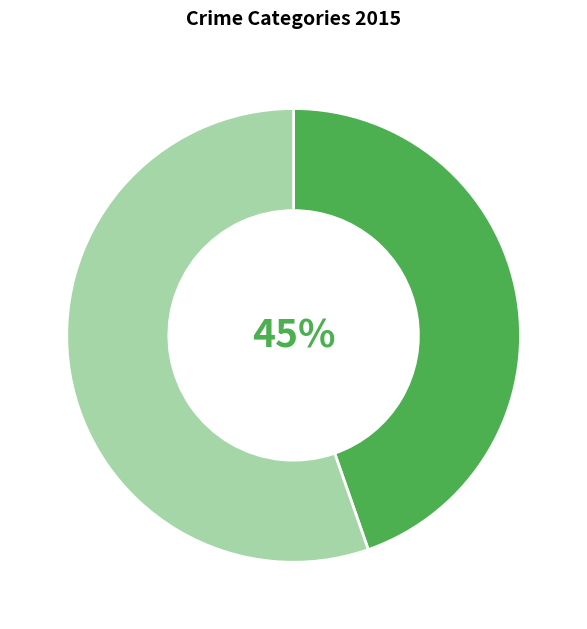

How many slices are in this pie chart?

2